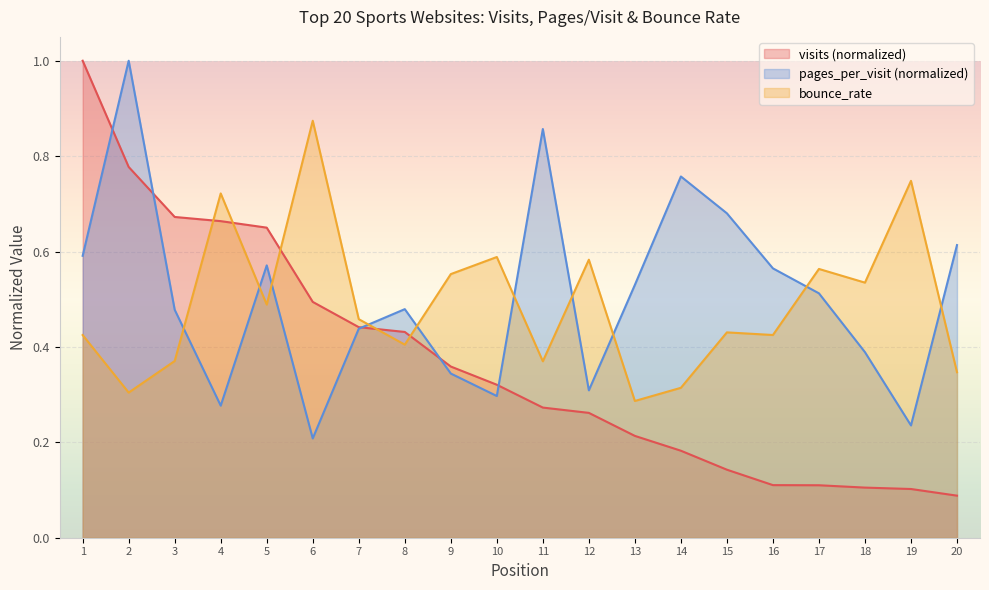

Where do visits and bounce_rate first cross each other?

3 and 4